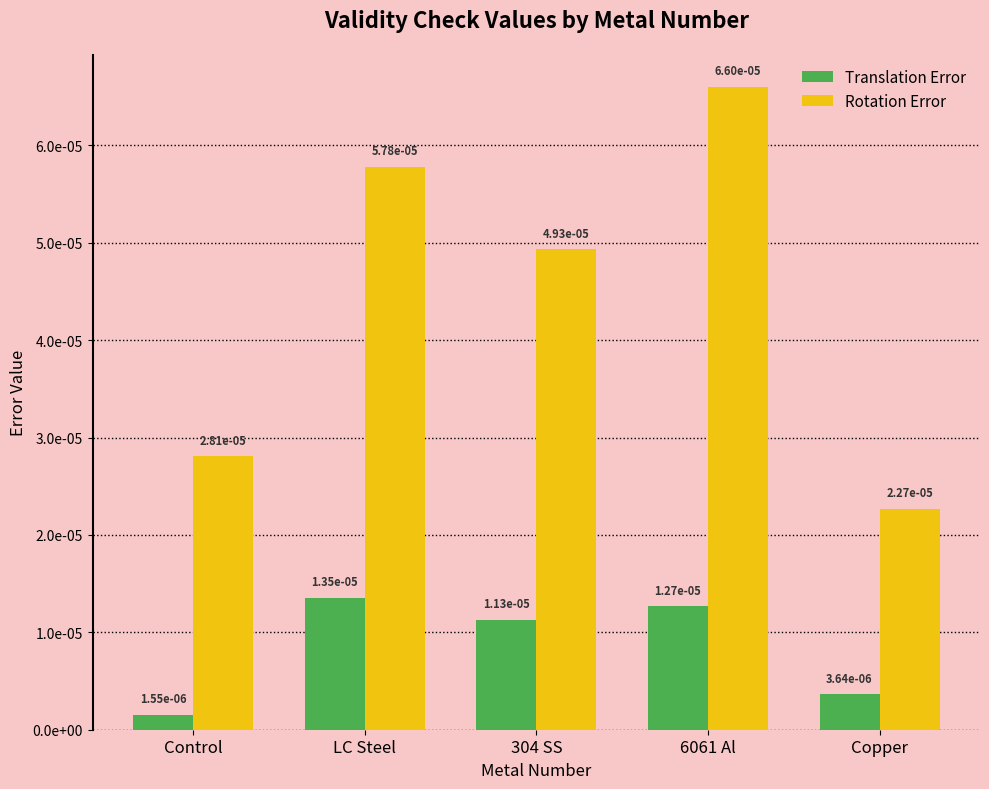

Does the chart contain stacked bars?

No